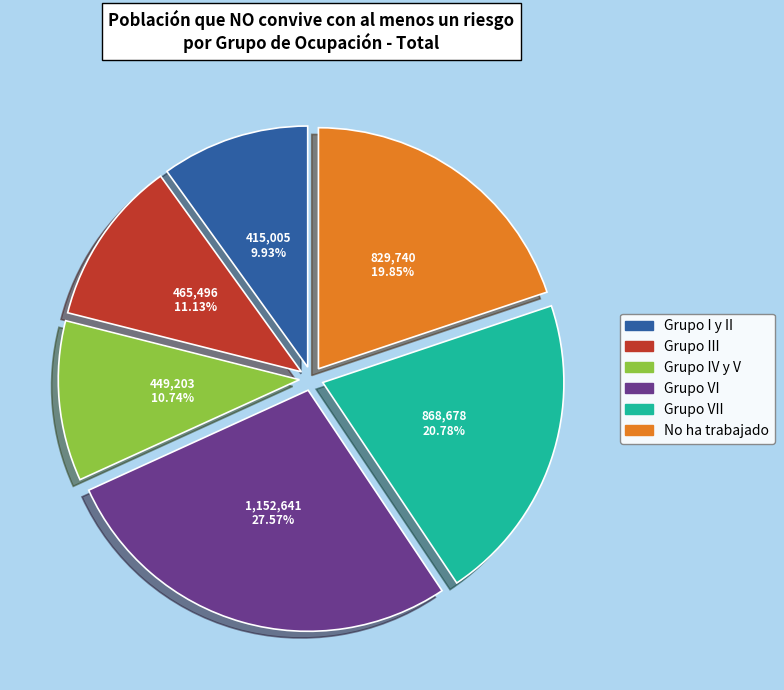

How many segments does this pie chart have?

6